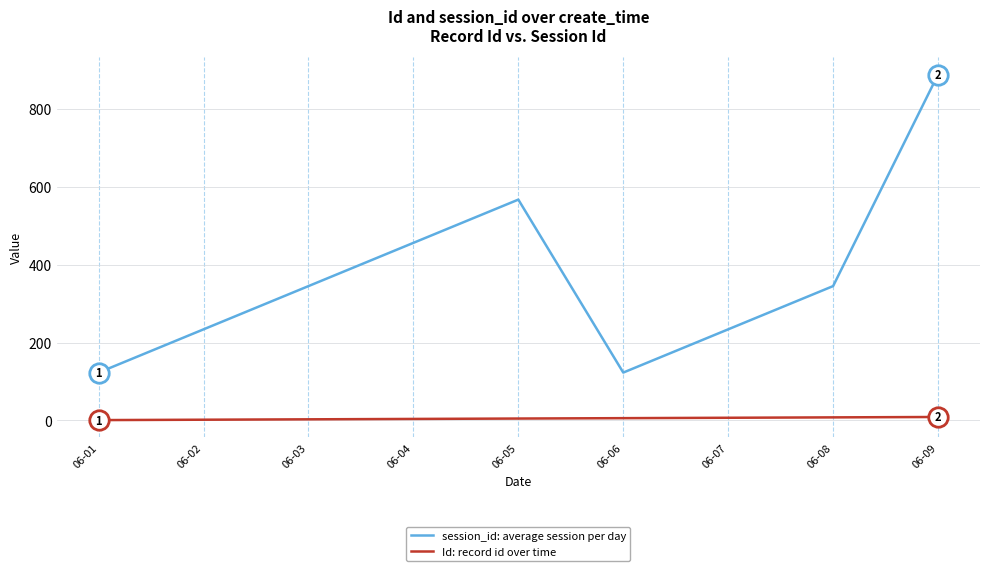

At which label does session_id: average session per day reach its peak?

06-09